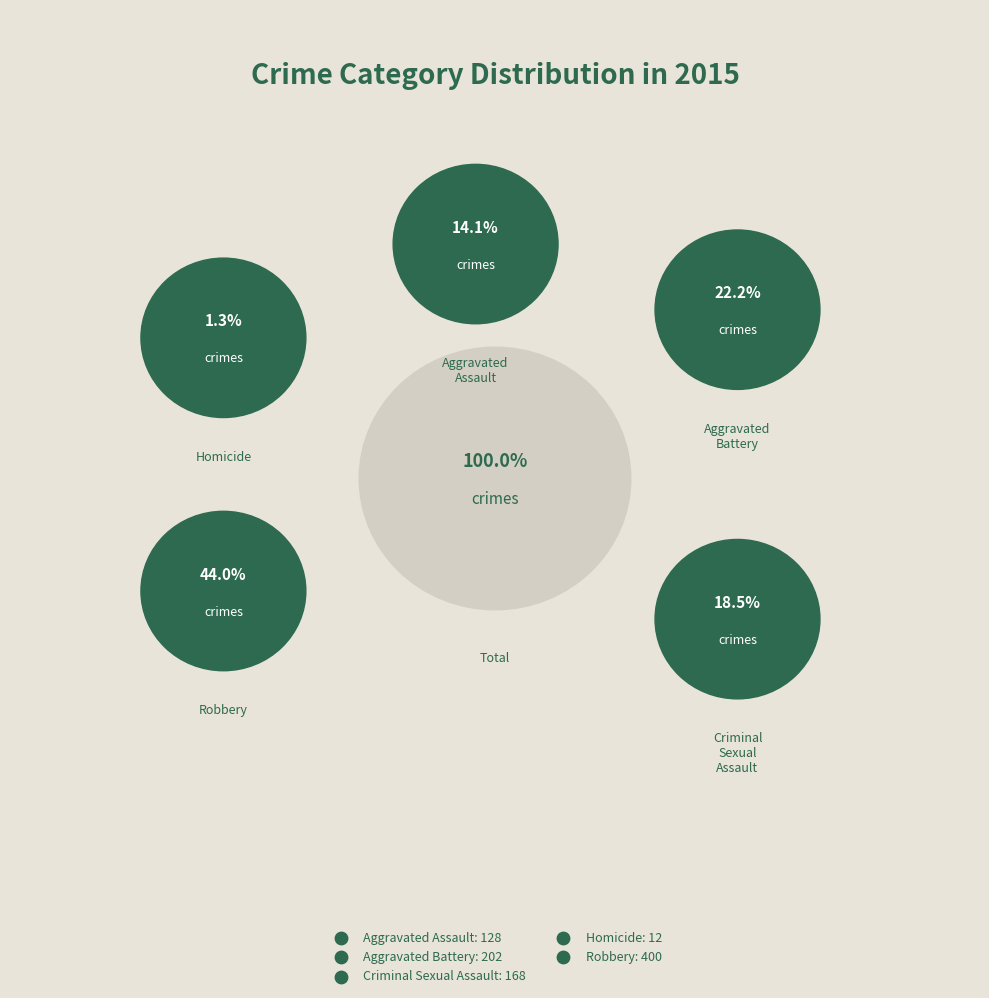

To the nearest percent, what percentage of the pie is Robbery?

44%